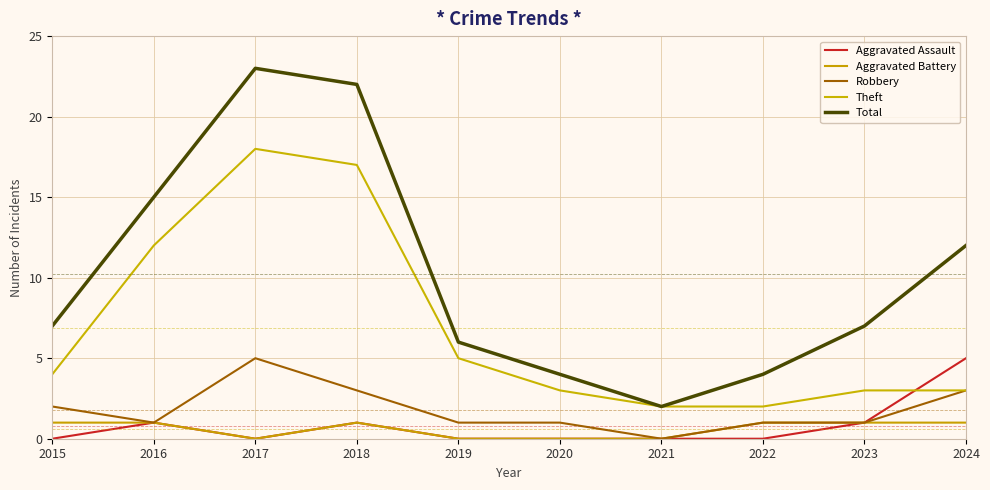

Count the number of categories in the chart.

10